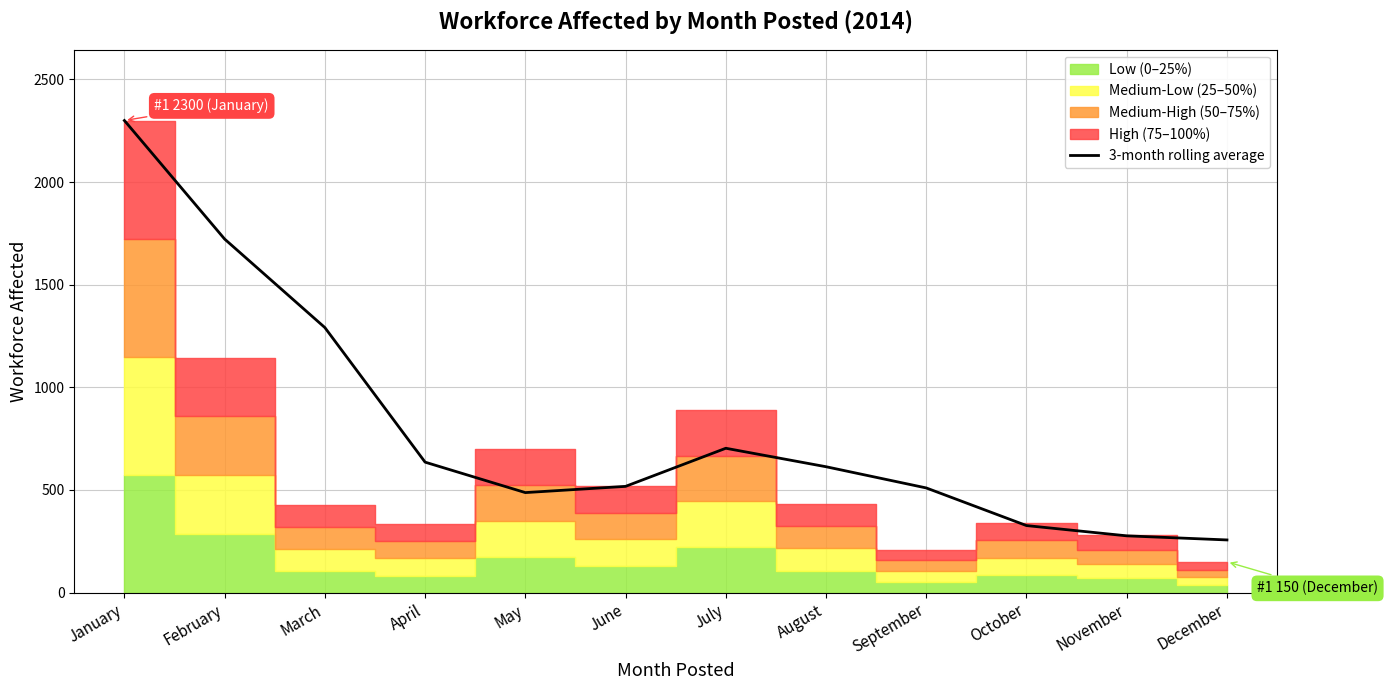

What is the difference between the maximum and minimum values?

2043.3